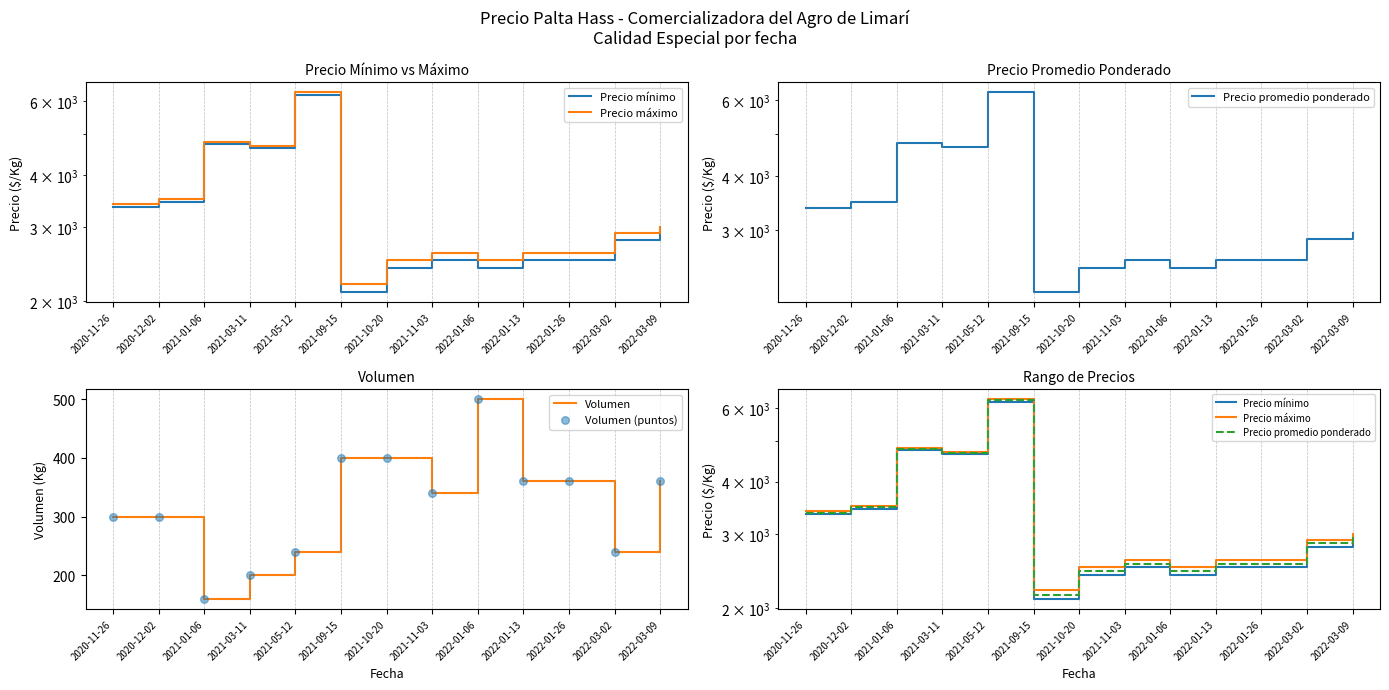

Which series has the largest total across all categories?

Precio máximo